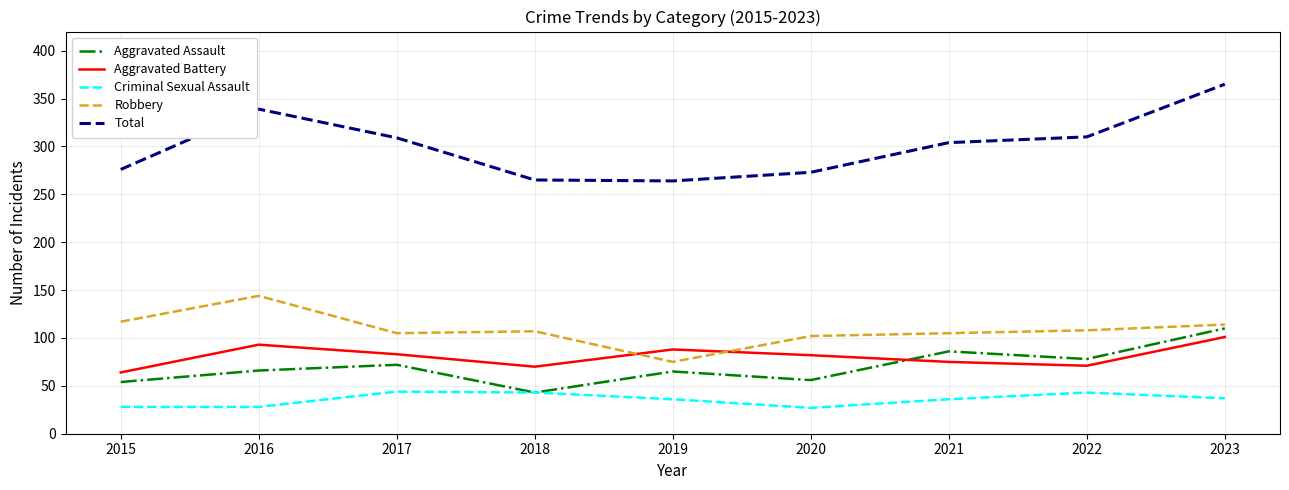

At which label does Total reach its peak?

2023